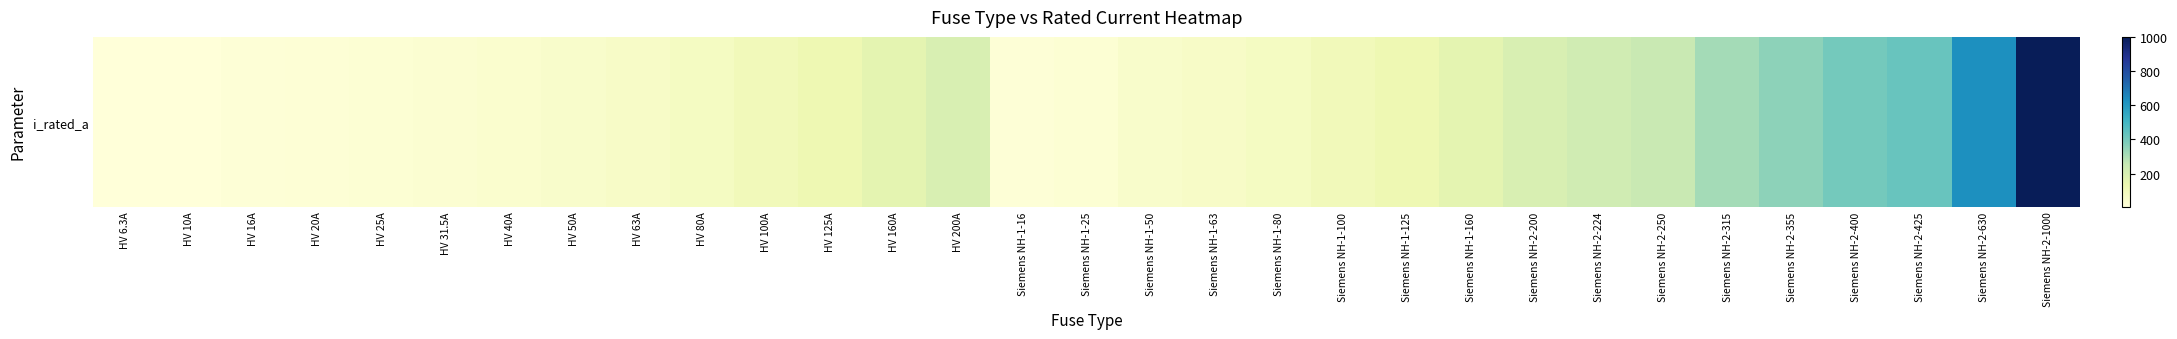

Reading left to right, what are all the values shown in this chart?

HV 6.3A=6.3	HV 10A=10.0	HV 16A=16.0	HV 20A=20.0	HV 25A=25.0	HV 31.5A=31.5	HV 40A=40.0	HV 50A=50.0	HV 63A=63.0	HV 80A=80.0	HV 100A=100.0	HV 125A=125.0	HV 160A=160.0	HV 200A=200.0	Siemens NH-1-16=16.0	Siemens NH-1-25=25.0	Siemens NH-1-50=50.0	Siemens NH-1-63=63.0	Siemens NH-1-80=80.0	Siemens NH-1-100=100.0	Siemens NH-1-125=125.0	Siemens NH-1-160=160.0	Siemens NH-2-200=200.0	Siemens NH-2-224=224.0	Siemens NH-2-250=250.0	Siemens NH-2-315=315.0	Siemens NH-2-355=355.0	Siemens NH-2-400=400.0	Siemens NH-2-425=425.0	Siemens NH-2-630=630.0	Siemens NH-2-1000=1000.0